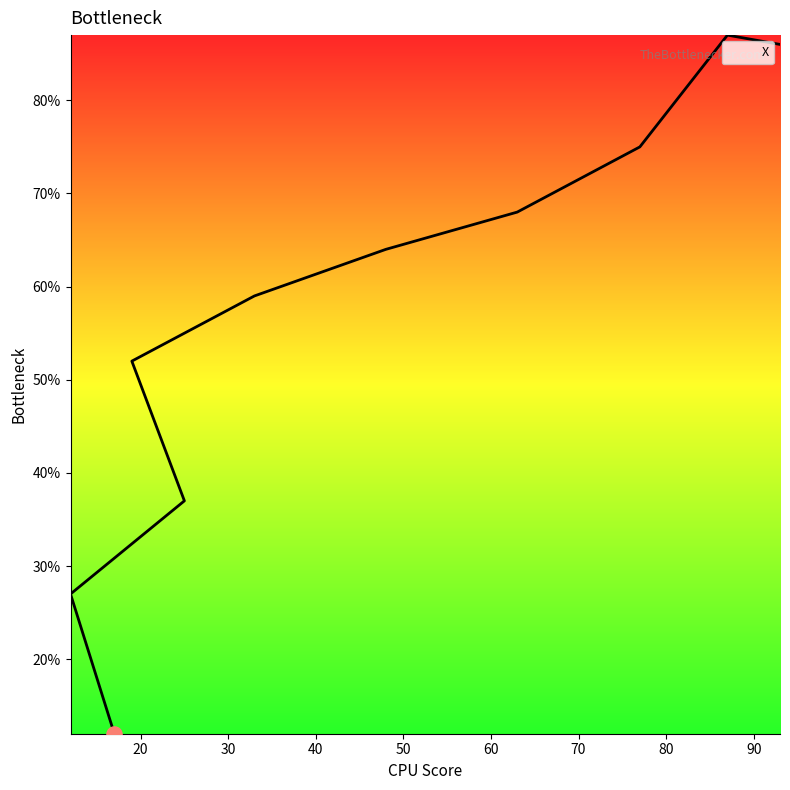

What is the change in value from 17 to 63?

+56